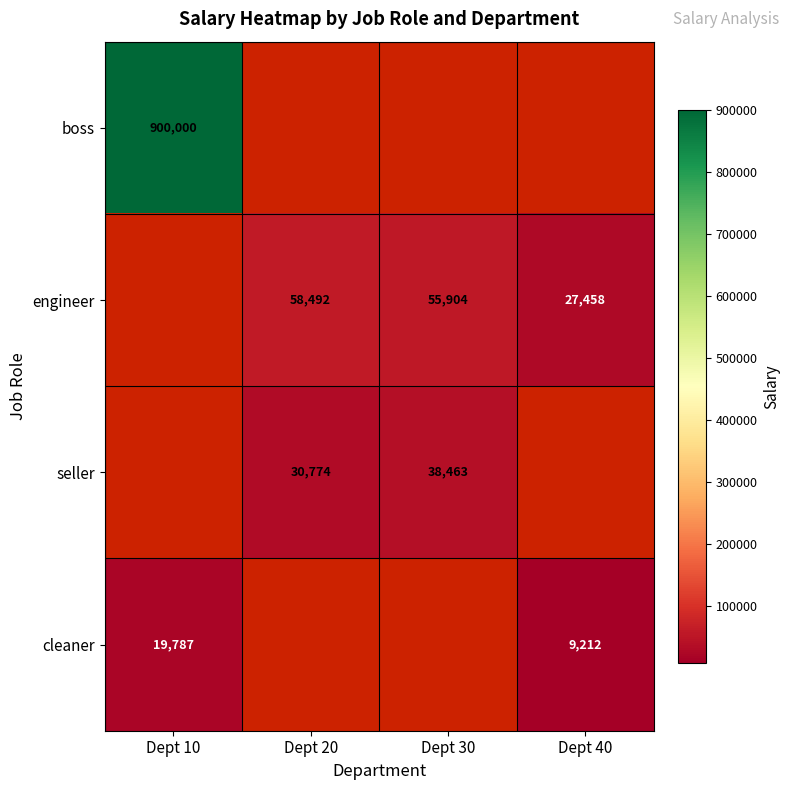

Is the value of engineer at Dept 30 greater than the value of cleaner at Dept 40?

Yes